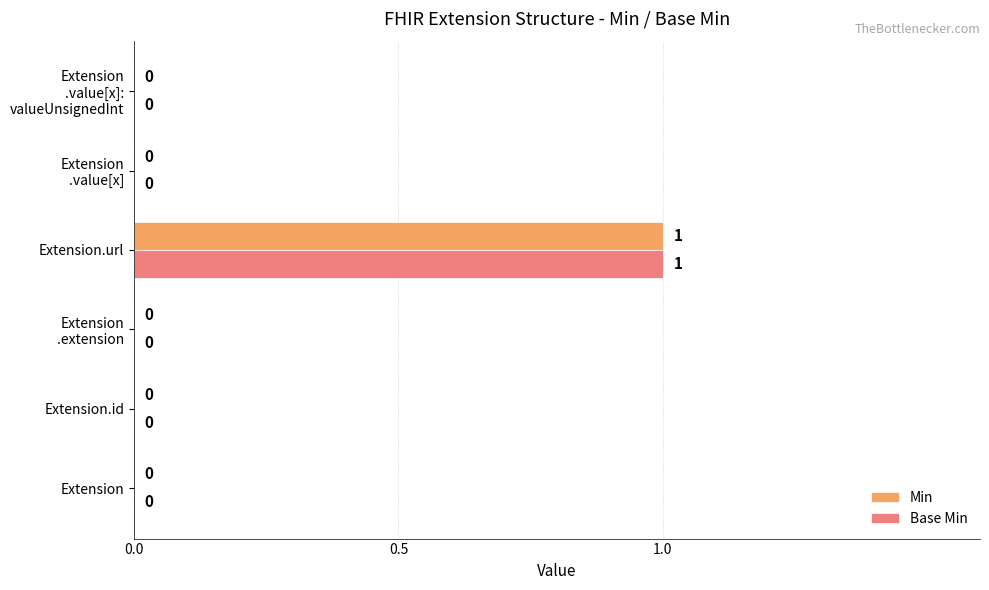

What are all the series names shown in the legend?

Min, Base Min